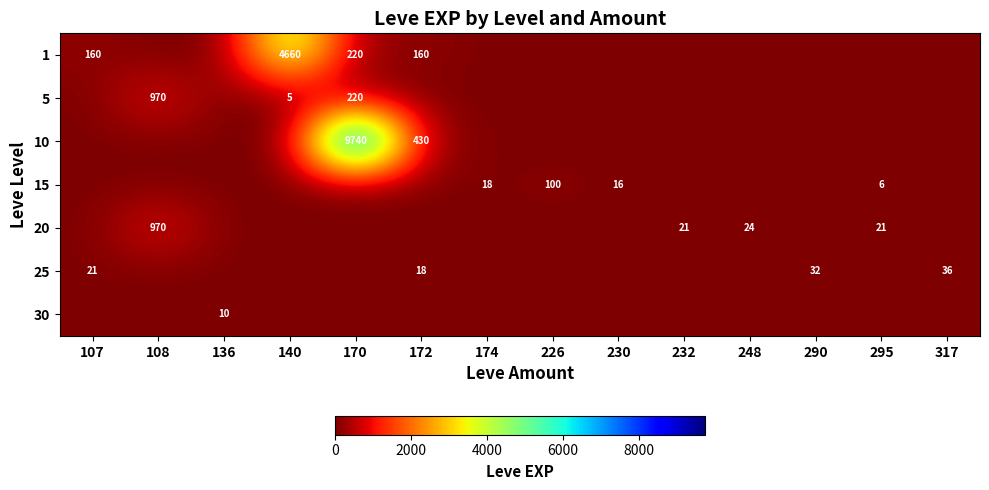

The value of 10 at 172 is 430. True or false?

True